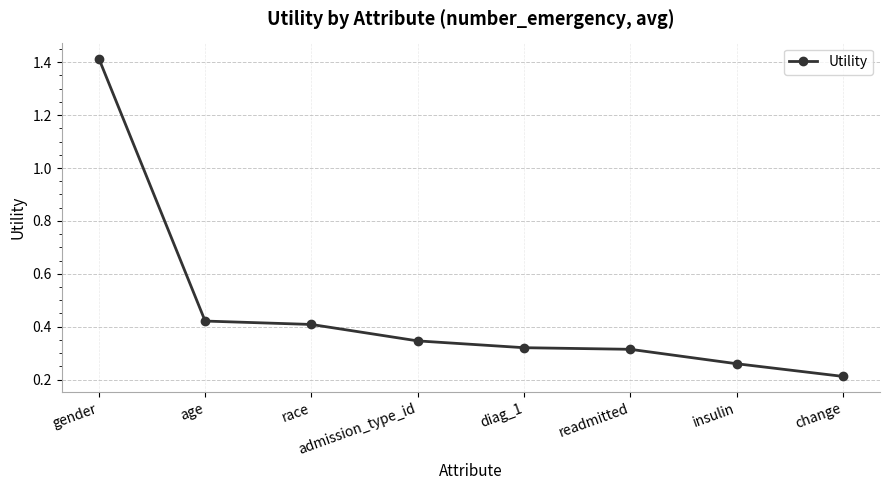

Where is the data nearest to the value 0?

change